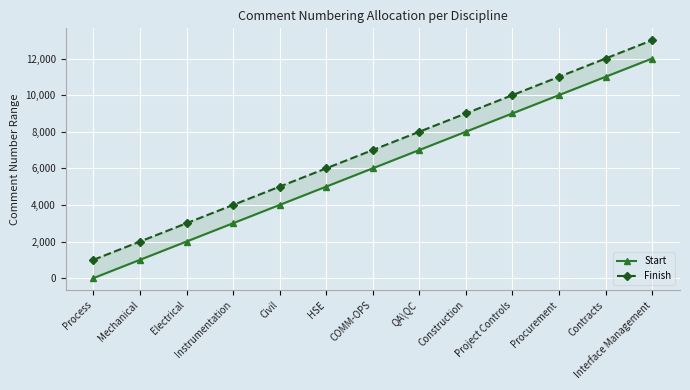

True or false: Finish and Start intersect in this chart.

False